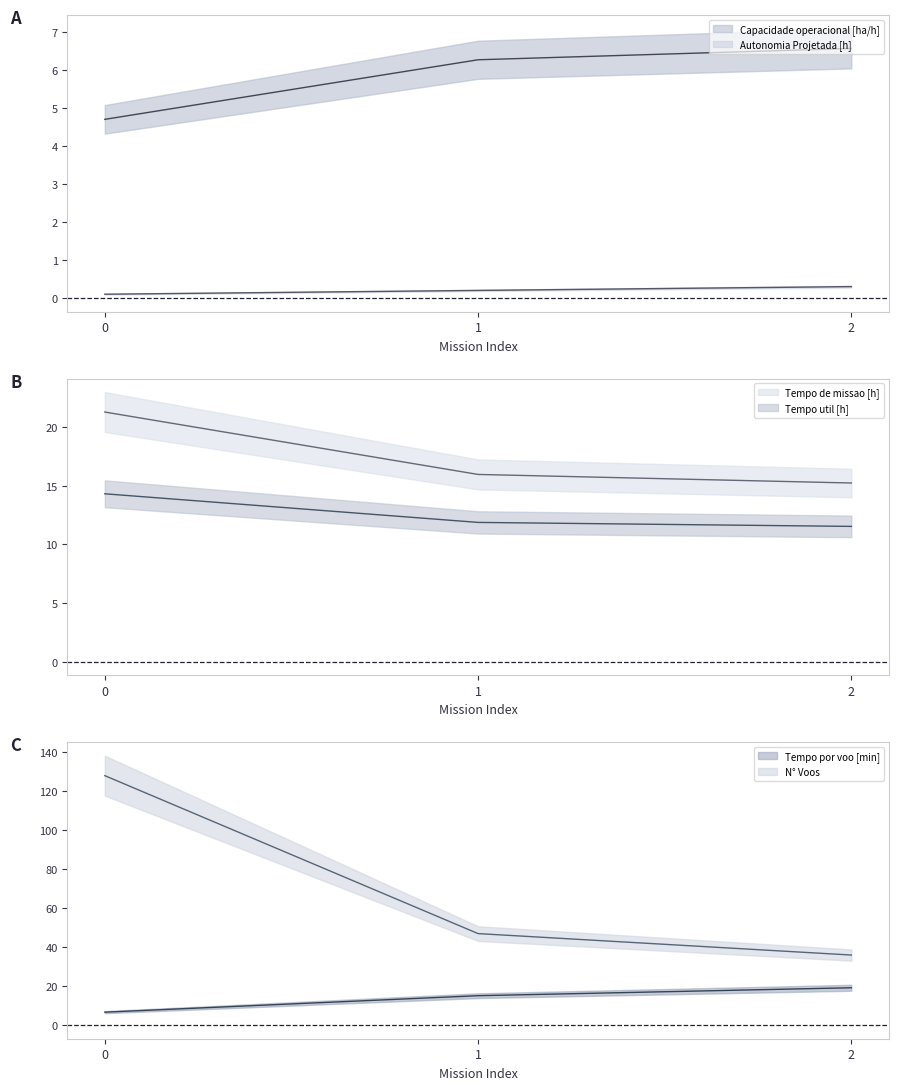

Rank the categories by Tempo de missao [h] (line) value from lowest to highest.

2, 1, 0